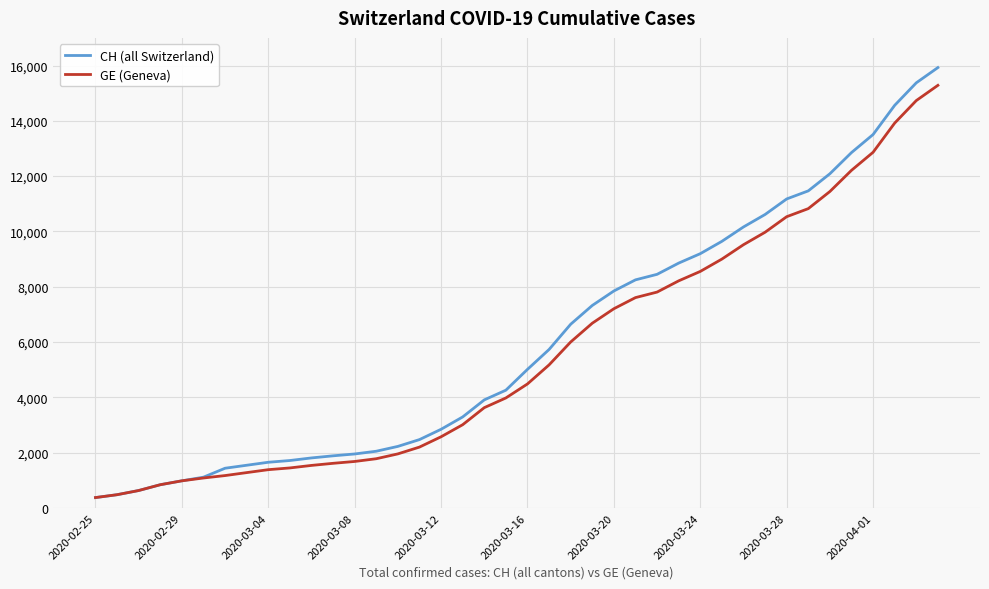

Which series has the largest range (max minus min)?

CH (all Switzerland)